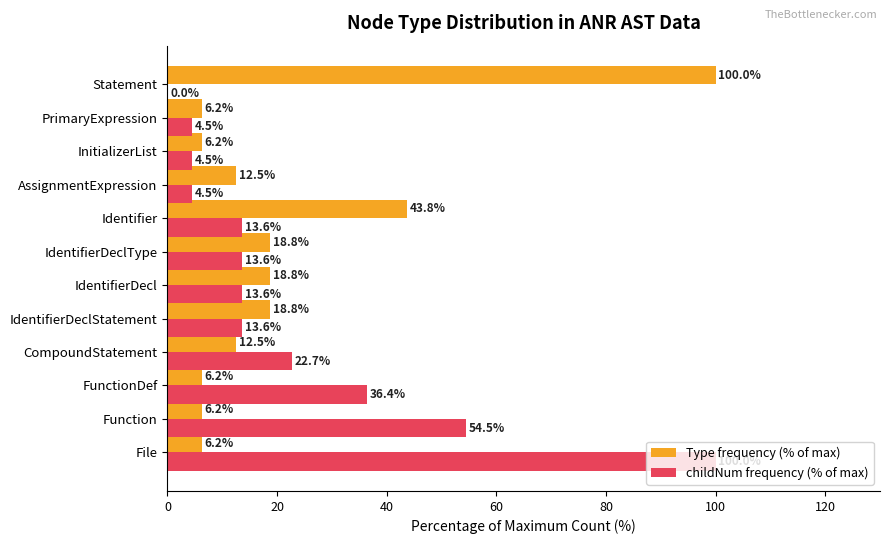

How many series are shown in this chart?

2